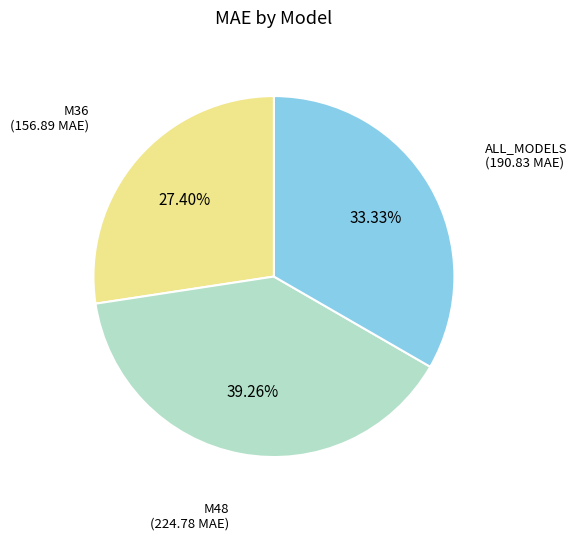

What percentage do ALL_MODELS and M48 together represent?

72.6%